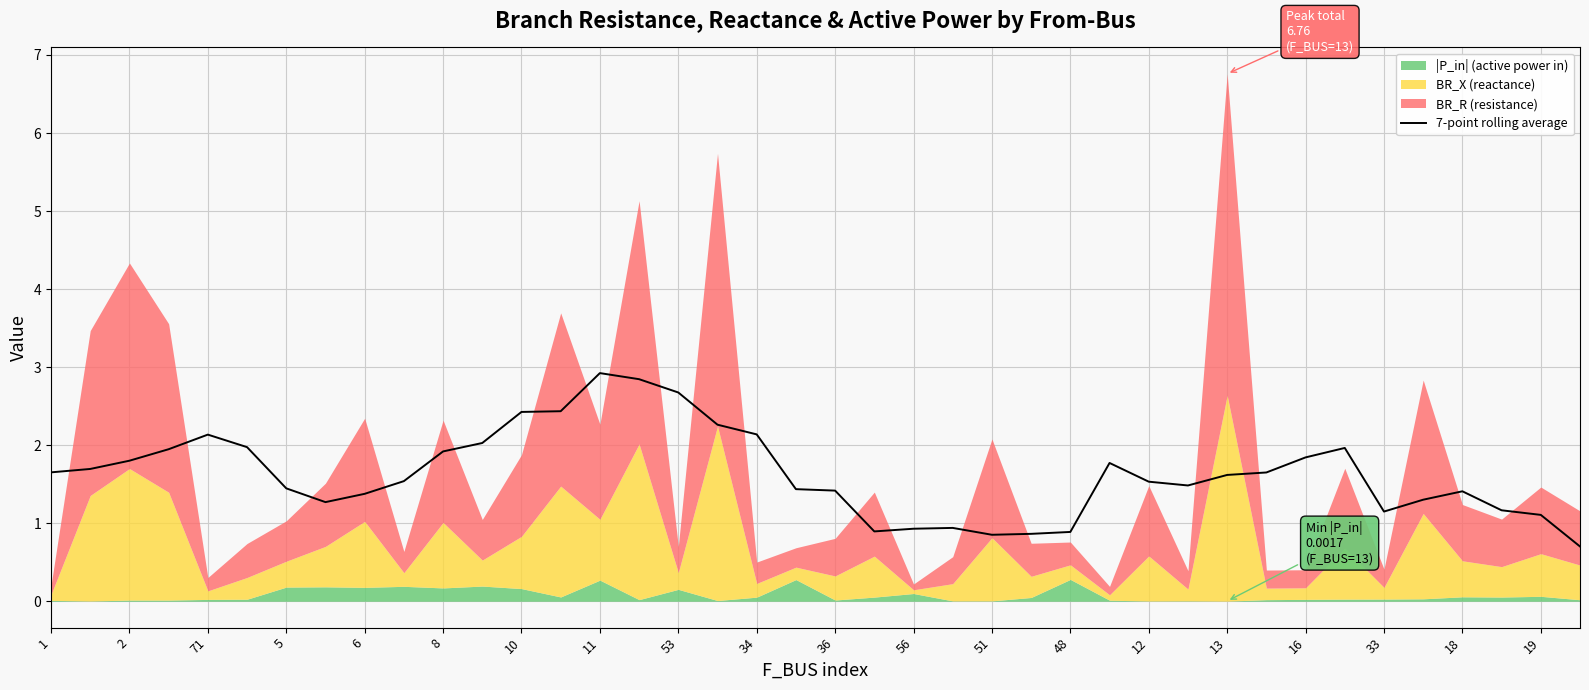

Is it true that 7-point rolling average equals 1.5 at 56?

False